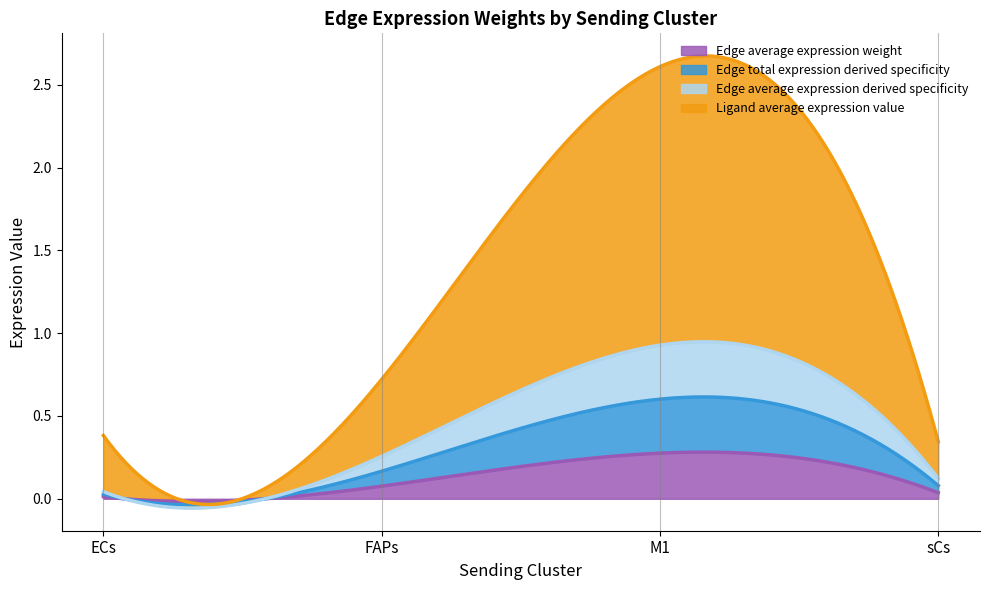

Does the chart display data point markers on the line(s)?

No